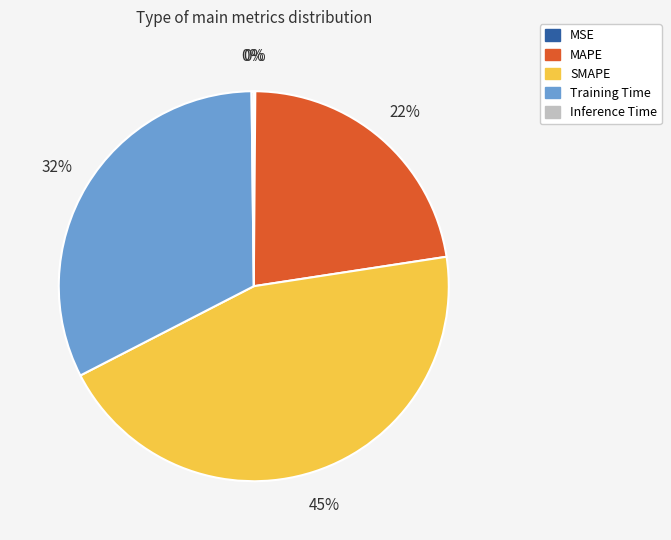

To the nearest percent, what is the difference between the largest and smallest slice percentages?

45%